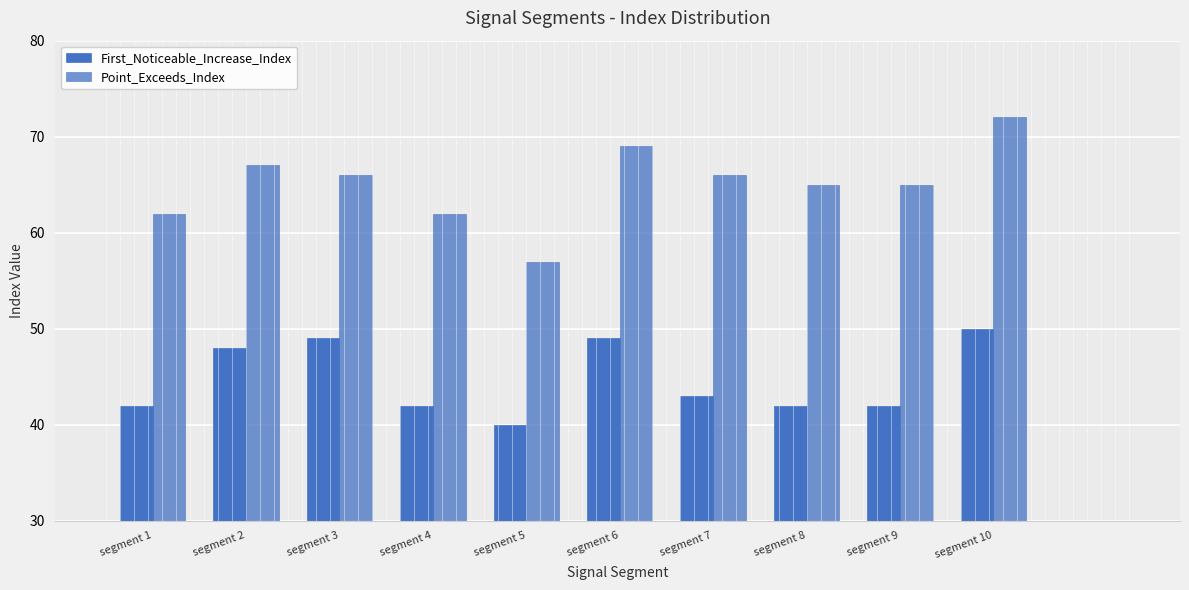

How many bars are there in total?

20